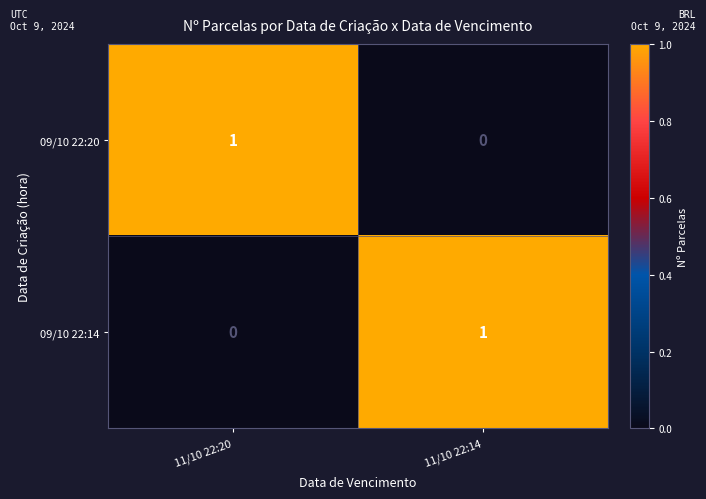

At which label is 09/10 22:14 closest to 0?

11/10 22:20